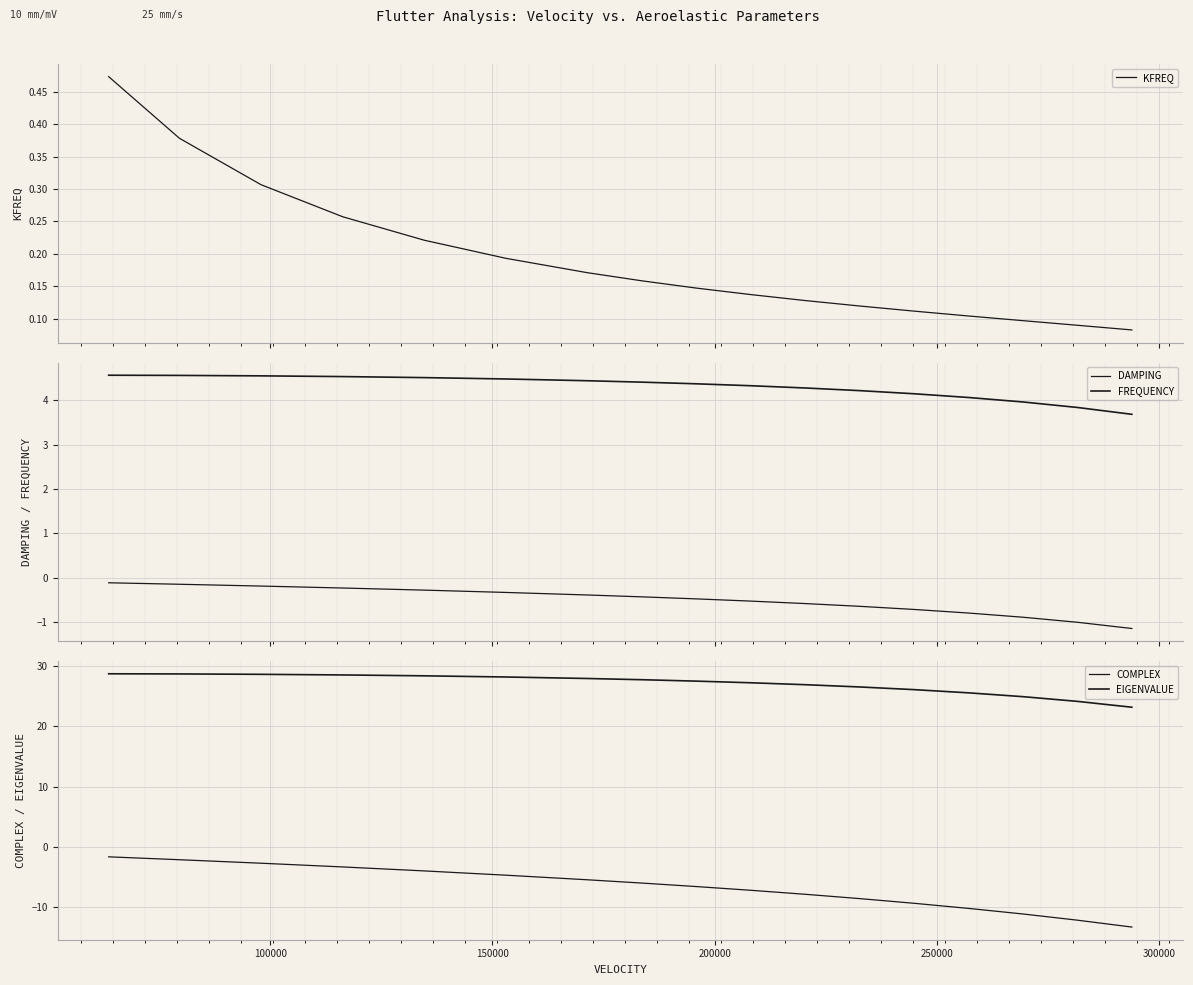

Reading left to right, what are all the values shown in this chart?

KFREQ: 0.5	0.4	0.3	0.3	0.2	0.2	0.2	0.2	0.1	0.1	0.1	0.1	0.1	0.1	0.1	0.1	0.1
DAMPING: -0.1	-0.1	-0.2	-0.2	-0.3	-0.3	-0.4	-0.4	-0.5	-0.5	-0.6	-0.6	-0.7	-0.8	-0.9	-1.0	-1.1
FREQUENCY: 4.6	4.6	4.6	4.5	4.5	4.5	4.4	4.4	4.4	4.3	4.3	4.2	4.1	4.1	4.0	3.8	3.7
COMPLEX: -1.6	-2.1	-2.7	-3.3	-3.9	-4.7	-5.4	-6.0	-6.5	-7.2	-7.8	-8.5	-9.3	-10.2	-11.1	-12.1	-13.2
EIGENVALUE: 28.7	28.7	28.6	28.5	28.4	28.2	27.9	27.7	27.5	27.2	26.9	26.5	26.1	25.5	24.9	24.1	23.2